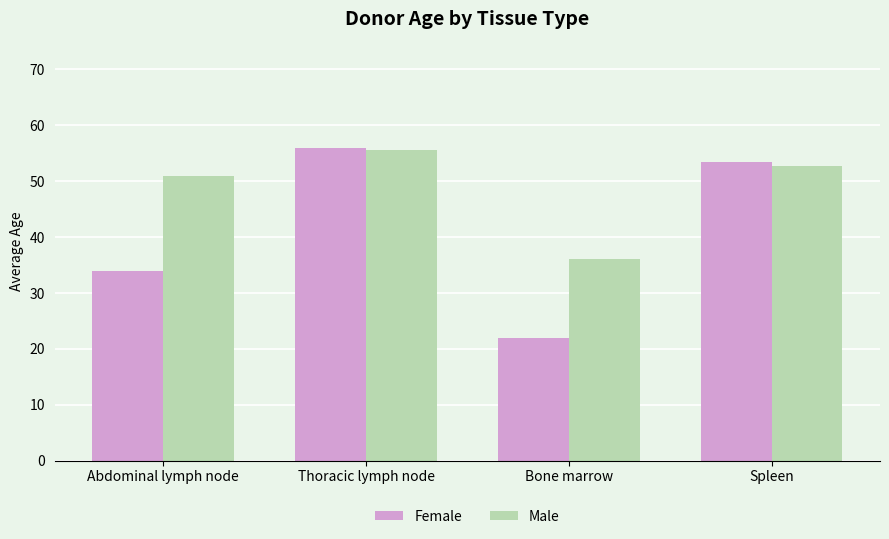

What is the spread (max minus min) of values at Thoracic lymph node?

0.5